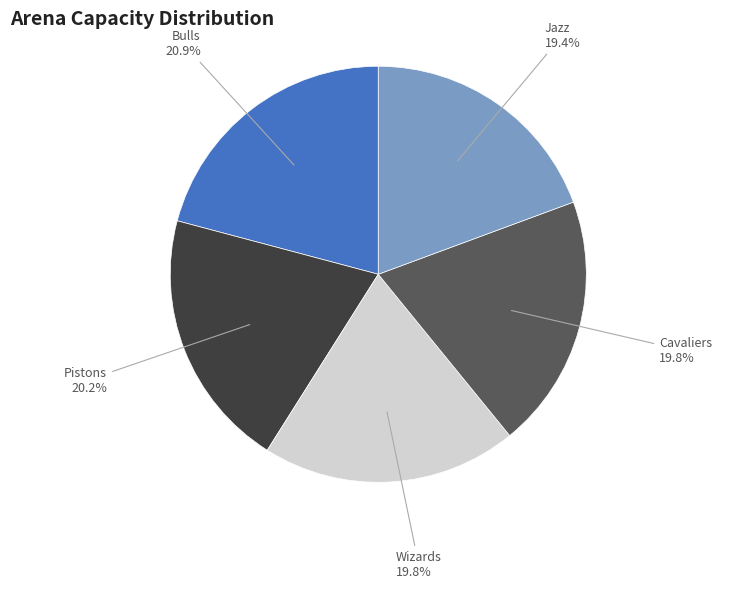

Does any single category account for the majority?

No